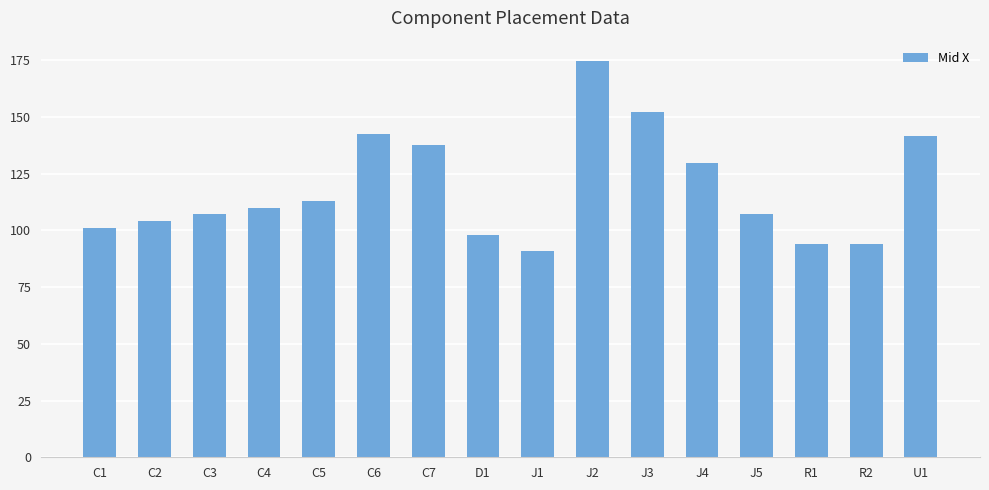

What is the maximum value shown in the chart?

174.9